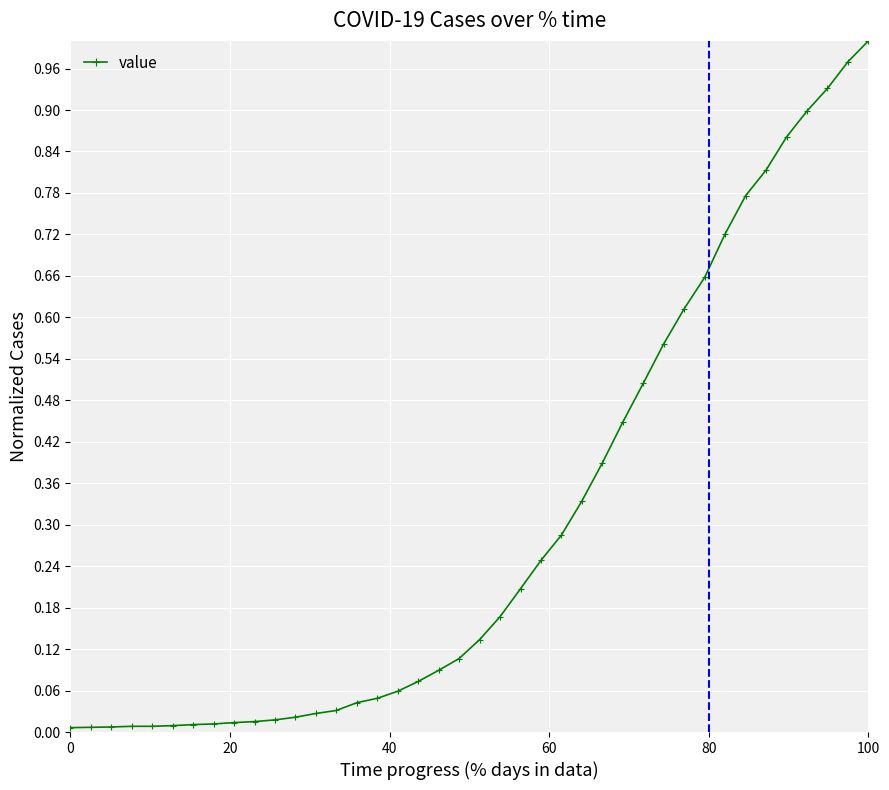

Does the chart display data point markers on the line(s)?

Yes